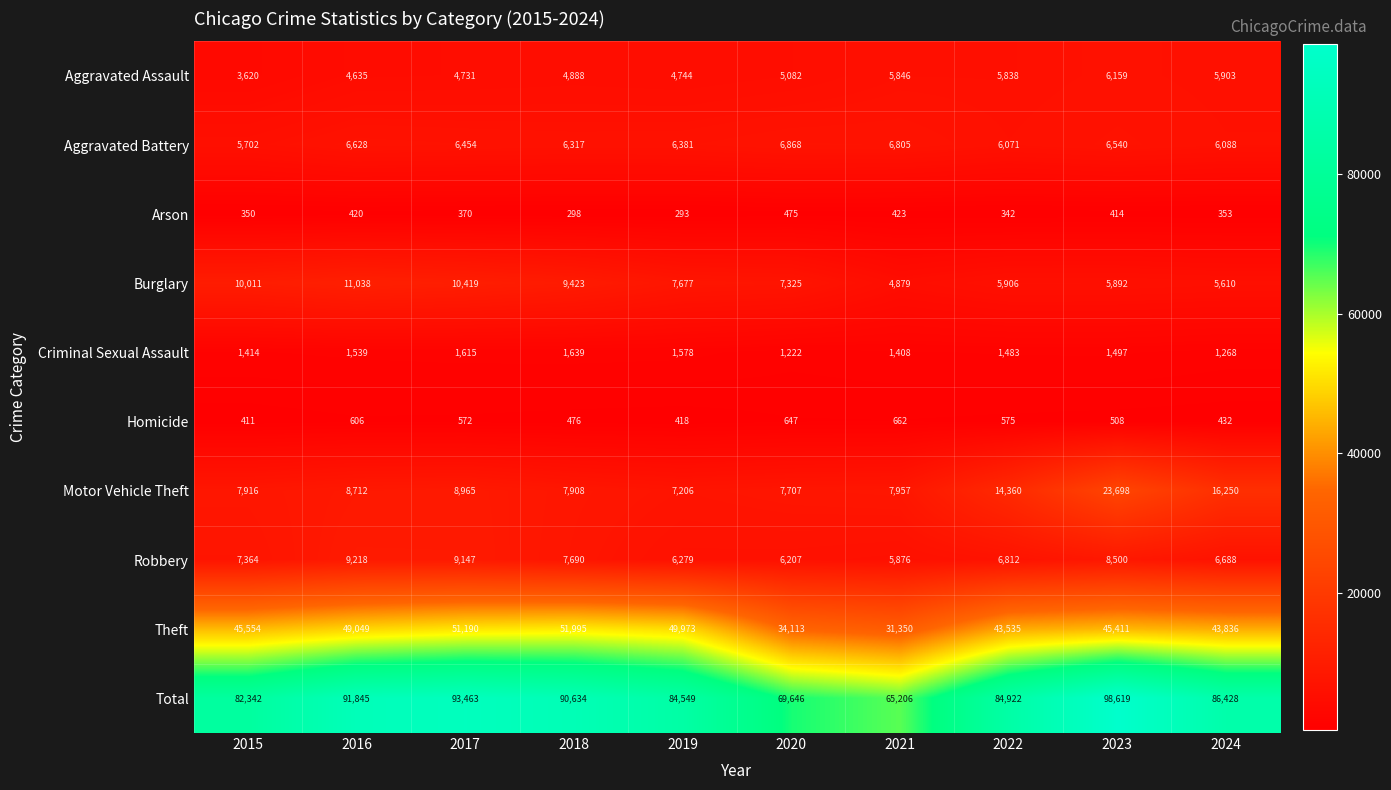

Which label corresponds to the largest value in the chart?

2023